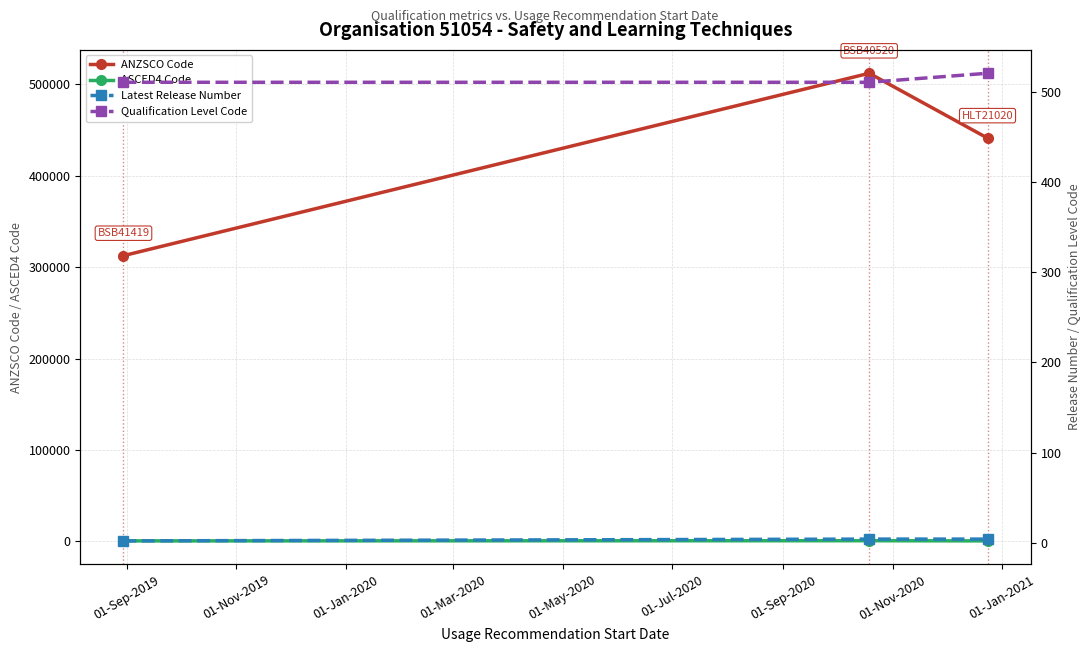

Which series has the widest spread of values?

ANZSCO Code